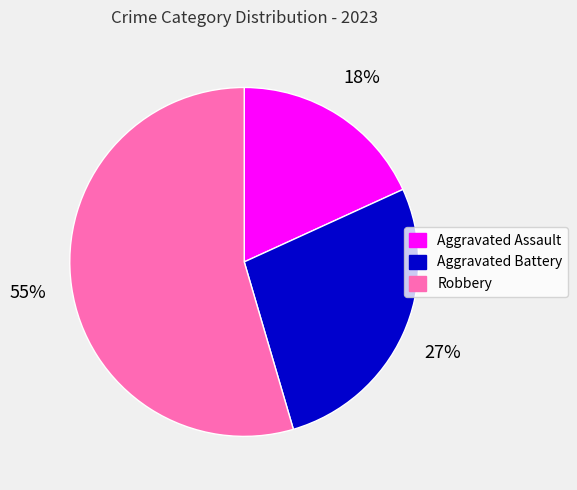

How many segments does this pie chart have?

3